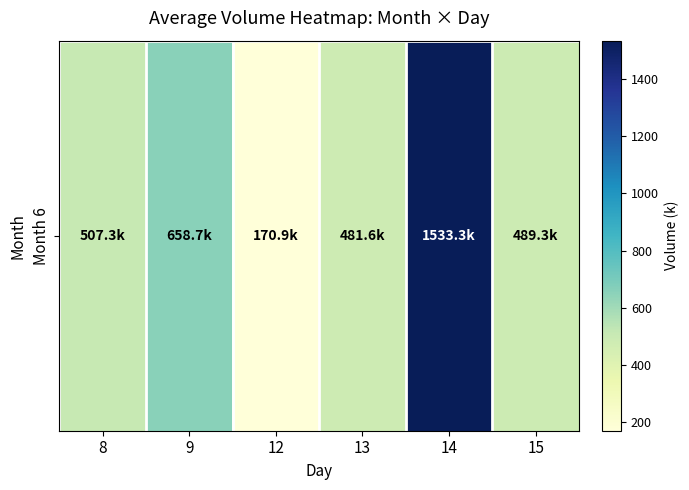

Where does the data first go above 507?

8